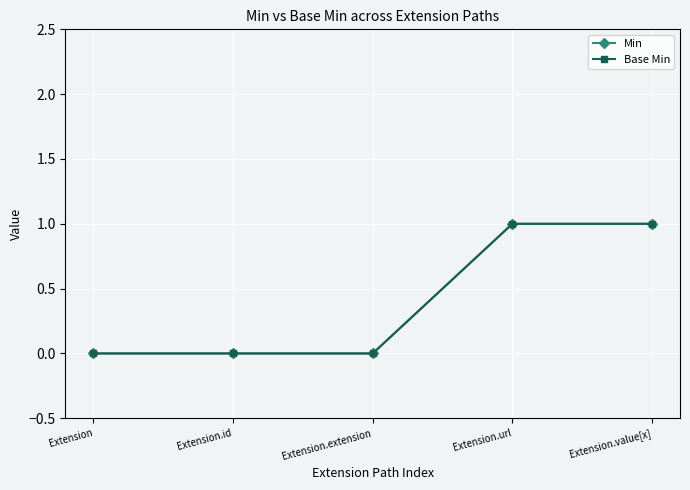

True or false: Min and Base Min intersect in this chart.

False